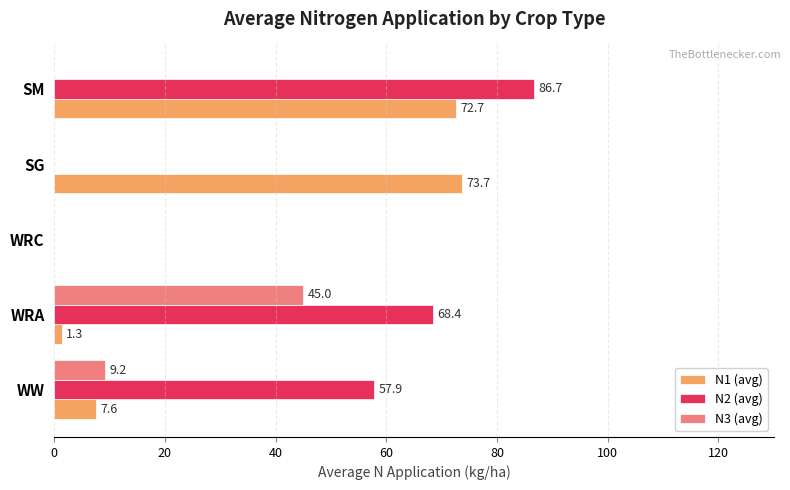

Between WRA and SG, which series saw the biggest shift?

N1 (avg)